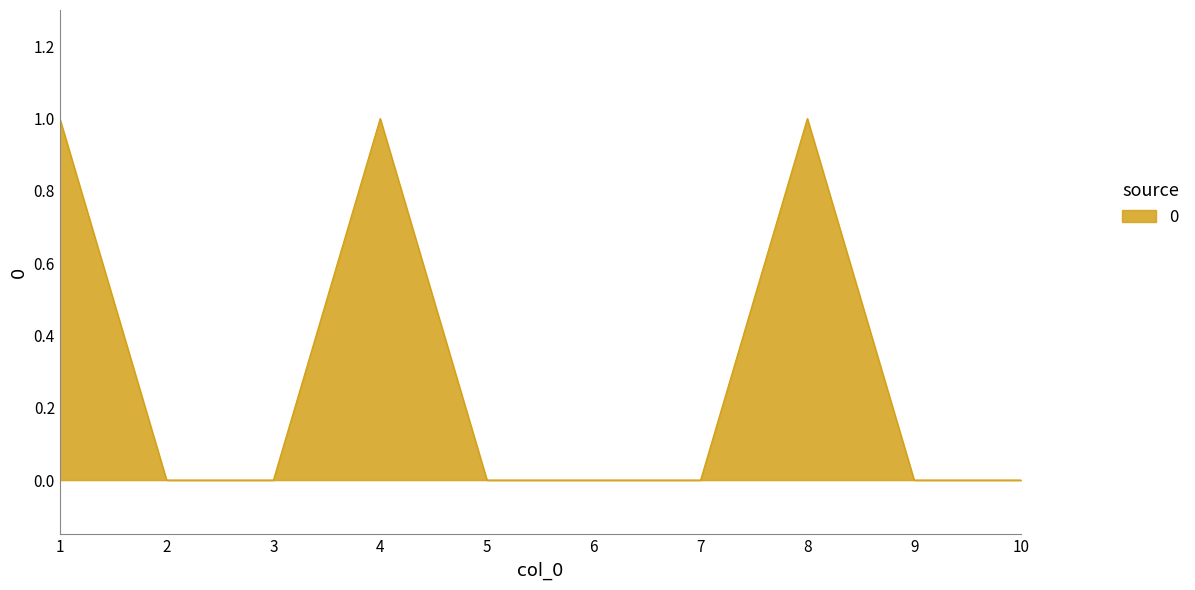

The chart shows a value of 1 at 5. True or false?

False